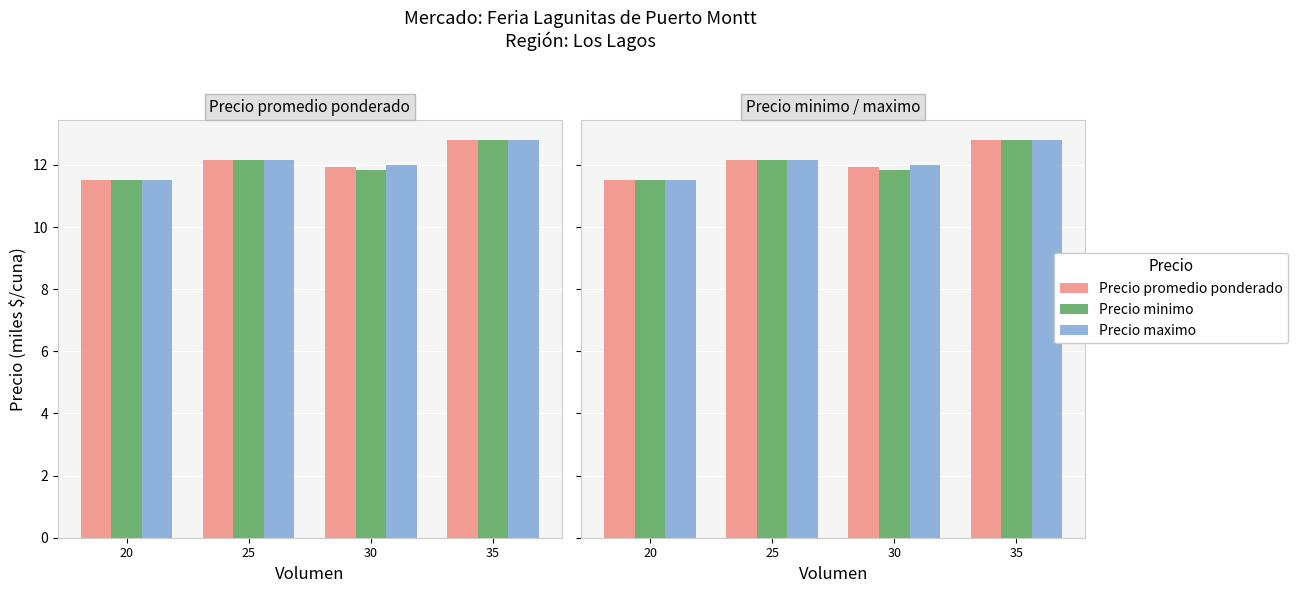

How many values in the Precio maximo series exceed 12?

2